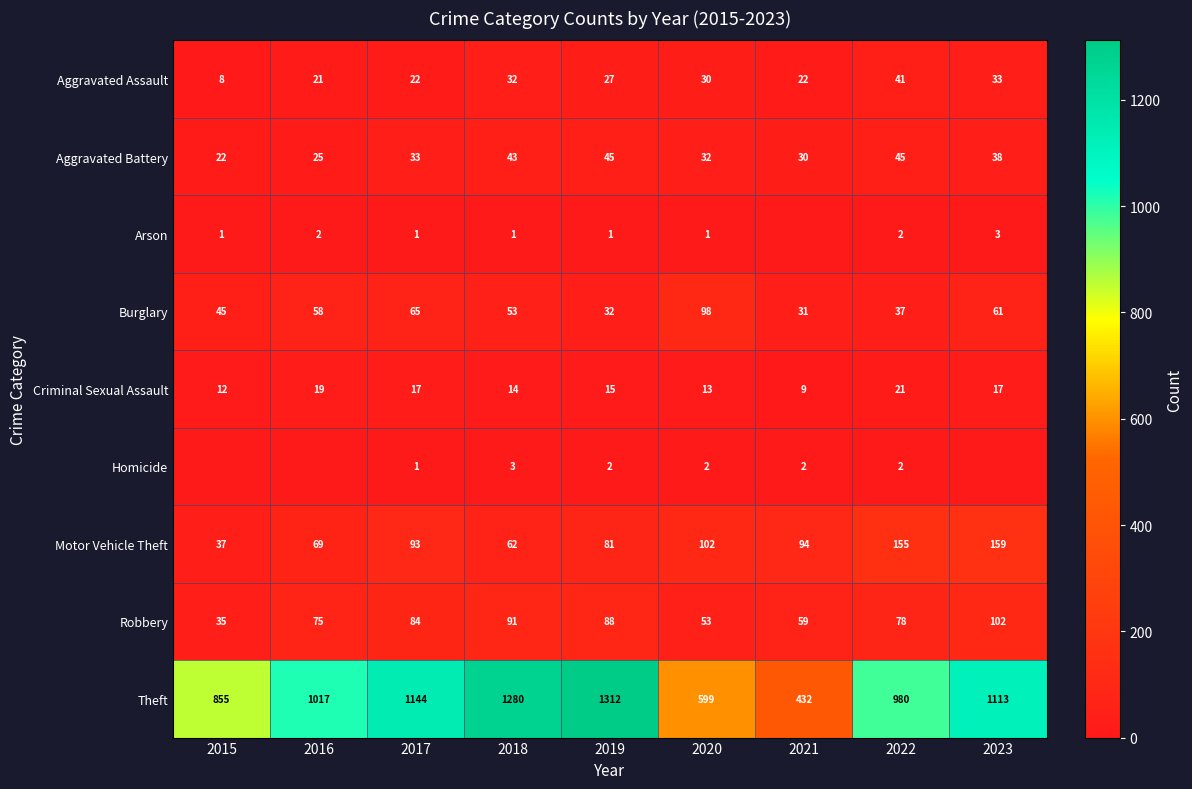

Read the Robbery value at 2022, to the nearest 10.

80